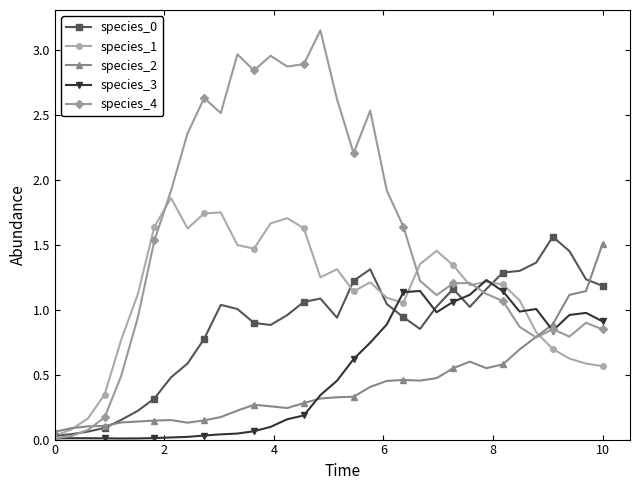

Which series ends up on top after the final intersection of species_3 and species_2?

species_2